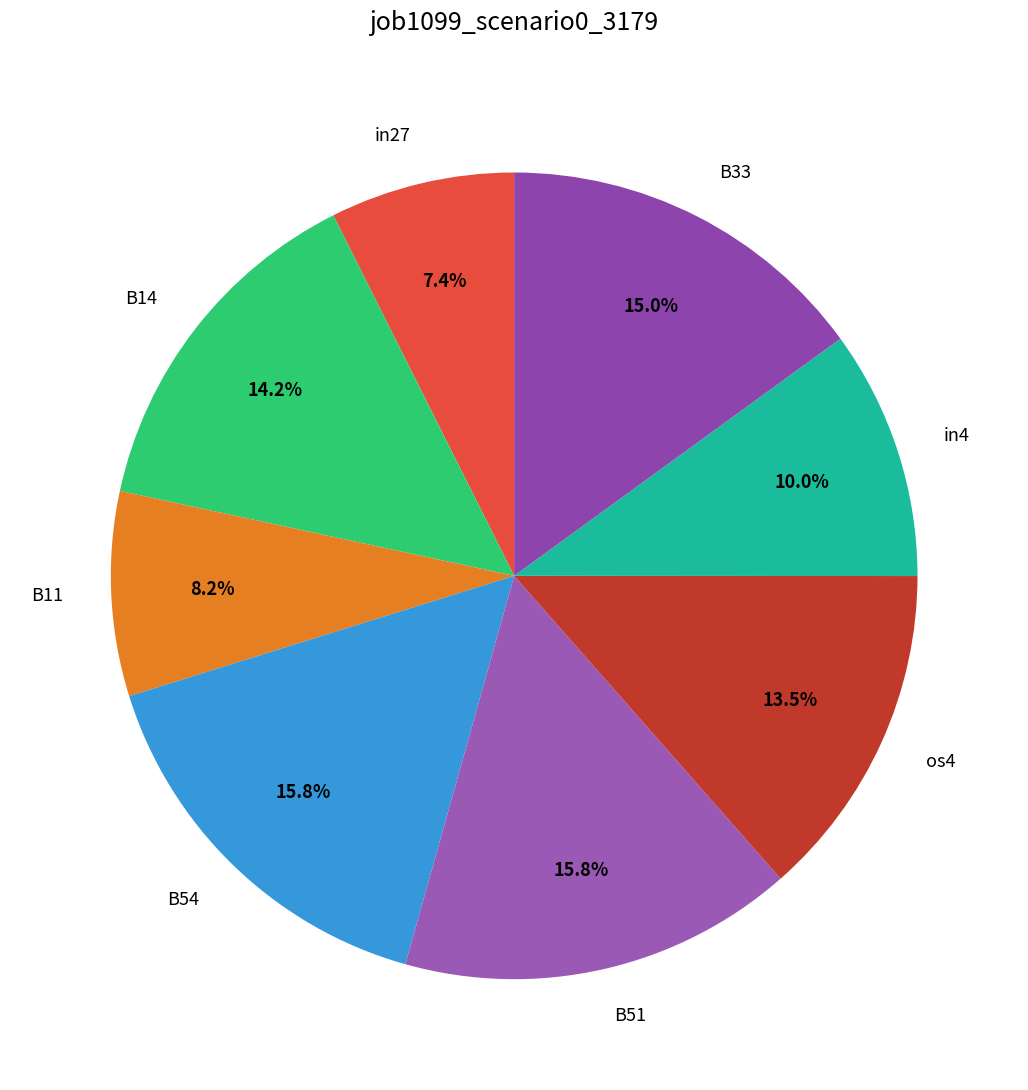

True or false: B11 accounts for 8% of the total.

True